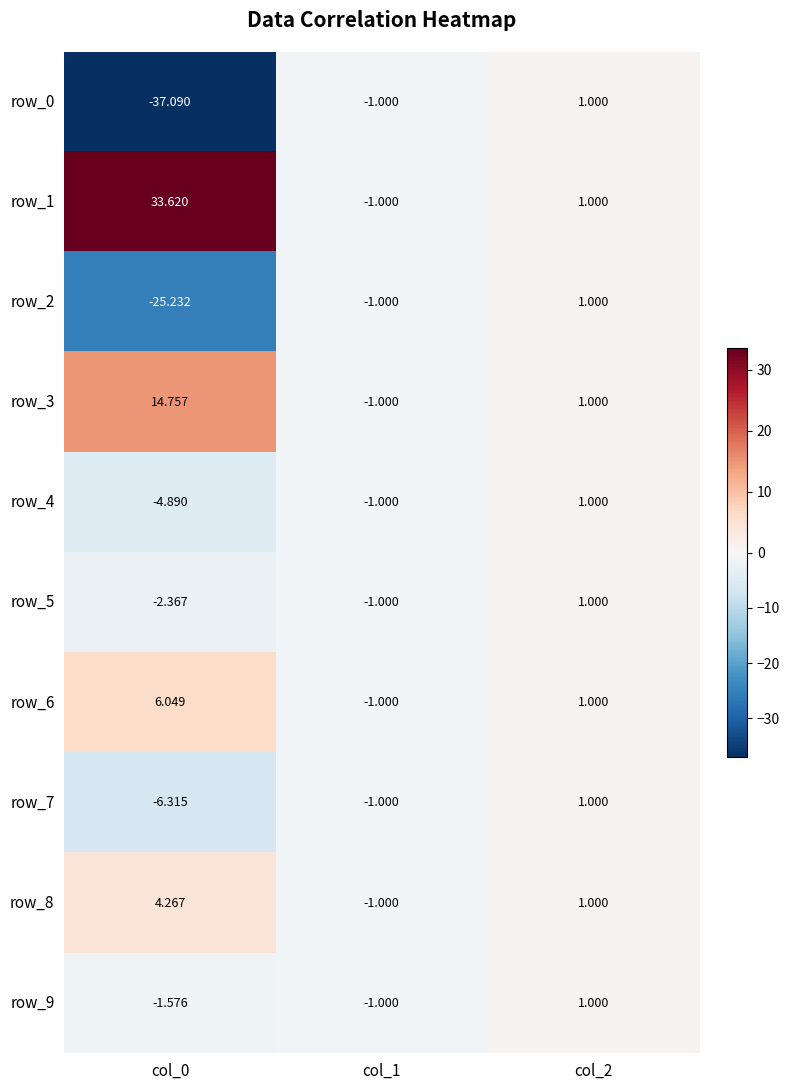

Is the value of row_0 at col_1 greater than the value of row_6 at col_0?

No